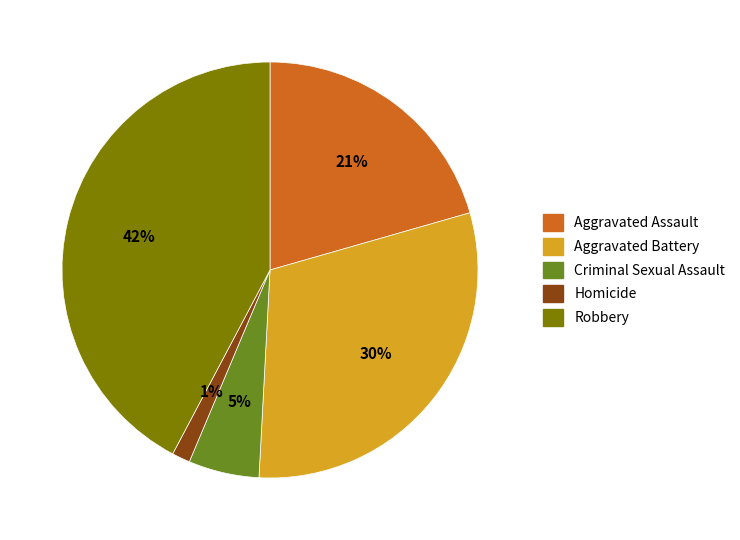

To the nearest percent, what portion does Criminal Sexual Assault represent?

5%